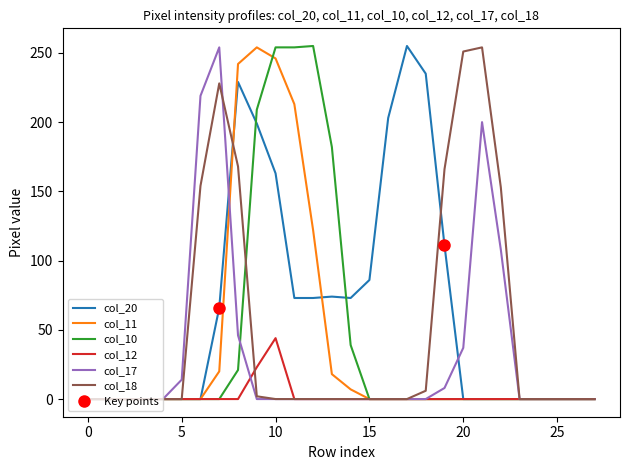

True or false: col_12 and col_10 cross at least once.

False